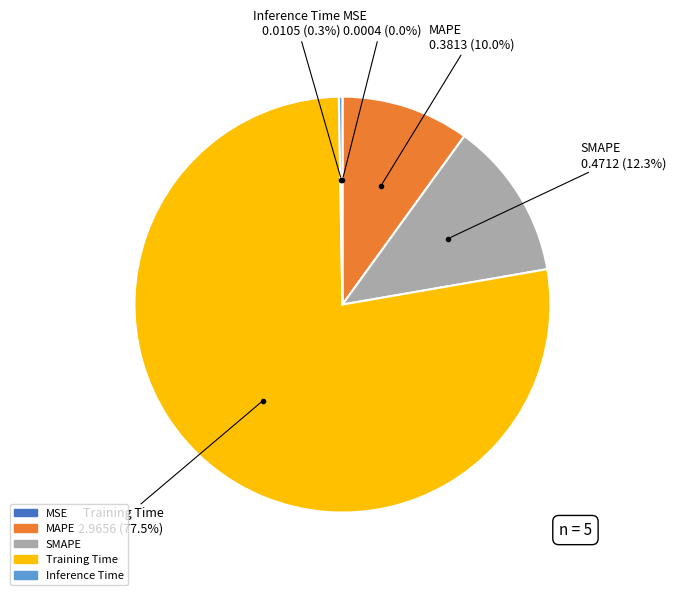

Is there a majority slice in this chart?

Yes